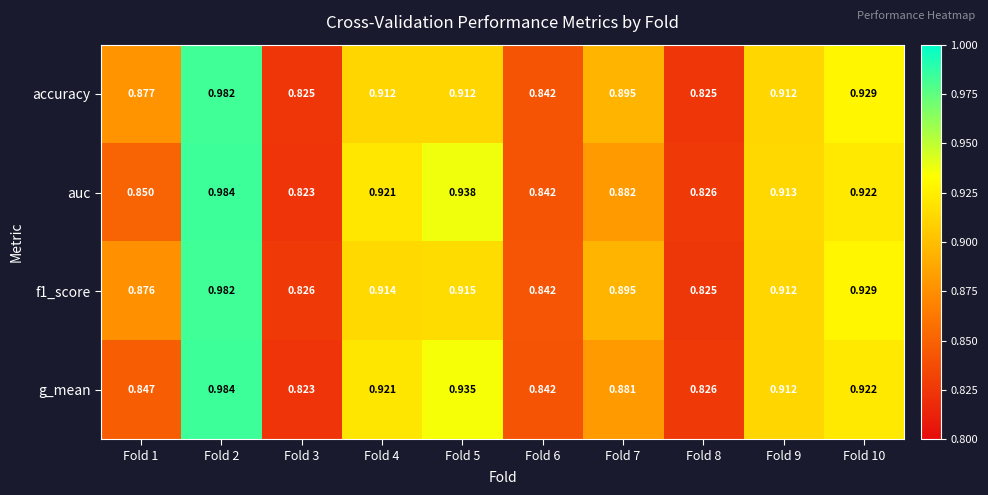

Is the value of accuracy at Fold 5 greater than the value of auc at Fold 9?

No